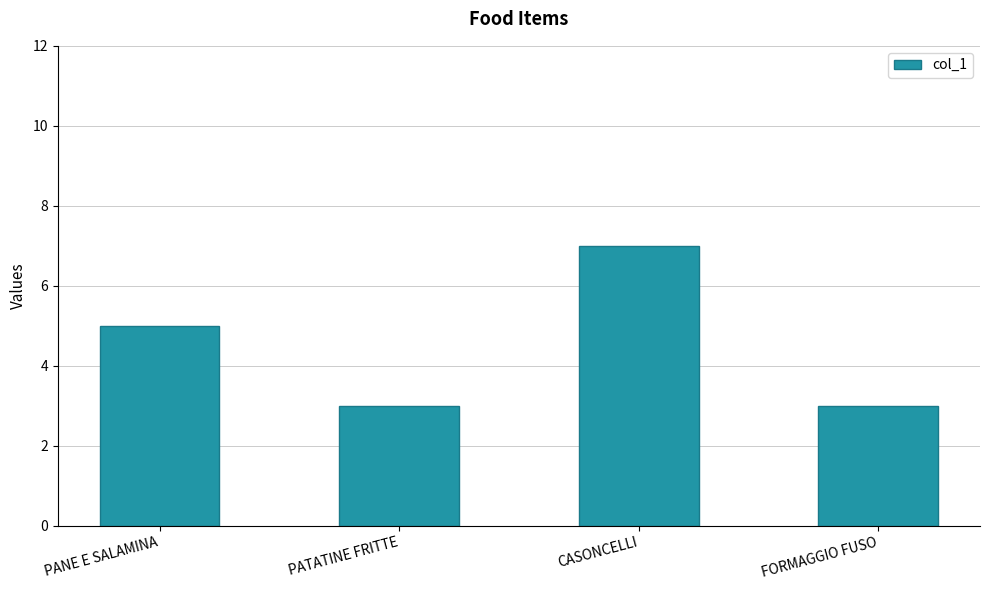

Reading left to right, what are all the values shown in this chart?

PANE E SALAMINA=5	PATATINE FRITTE=3	CASONCELLI=7	FORMAGGIO FUSO=3